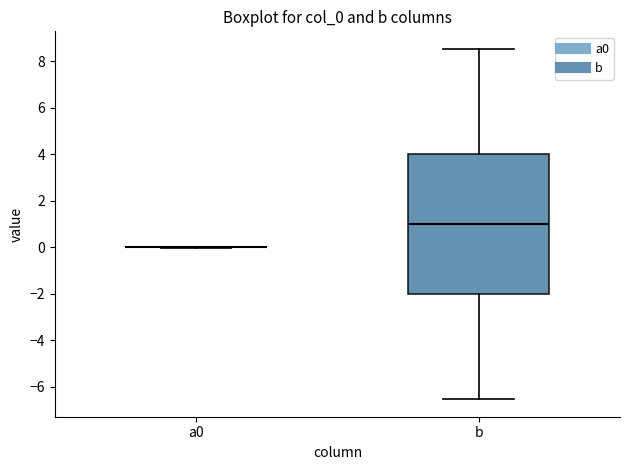

Which box is the tallest, from its lower edge to its upper edge?

b